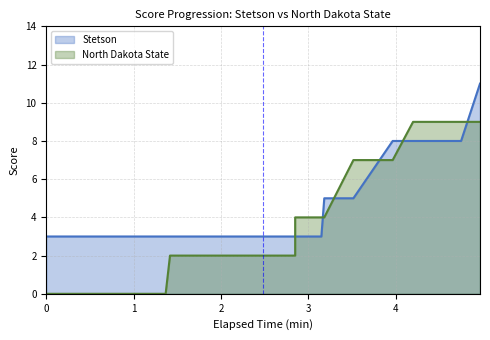

What are all the series names shown in the legend?

Stetson, North Dakota State